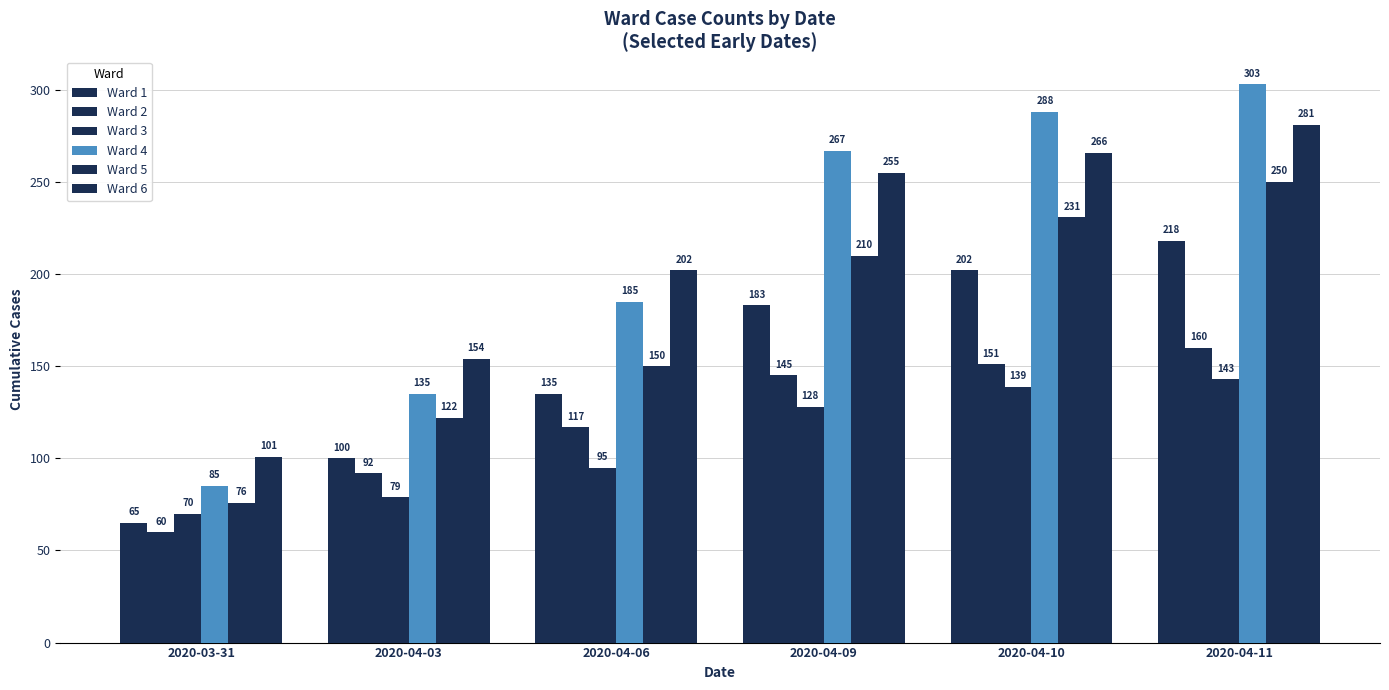

What is the value of the Ward 4 bar at the 4th from the left?

267